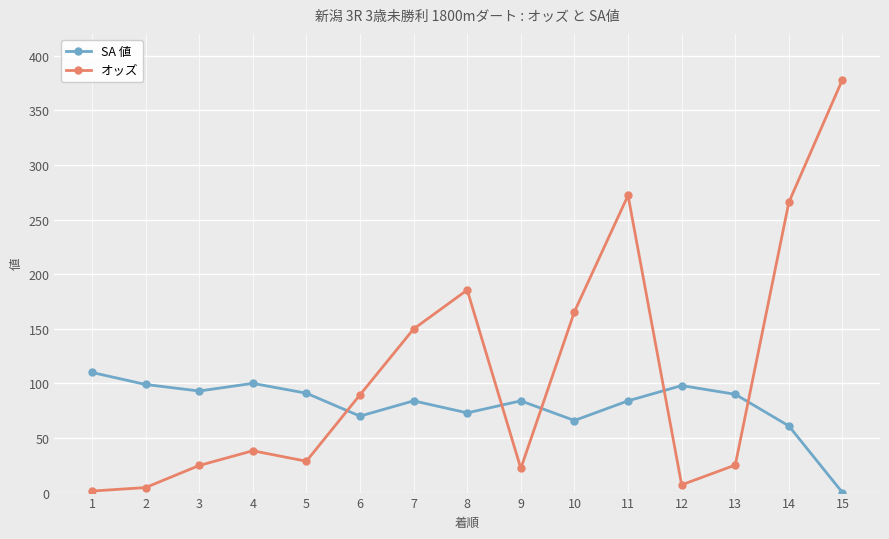

Which series ends up on top after the final intersection of オッズ and SA 値?

オッズ